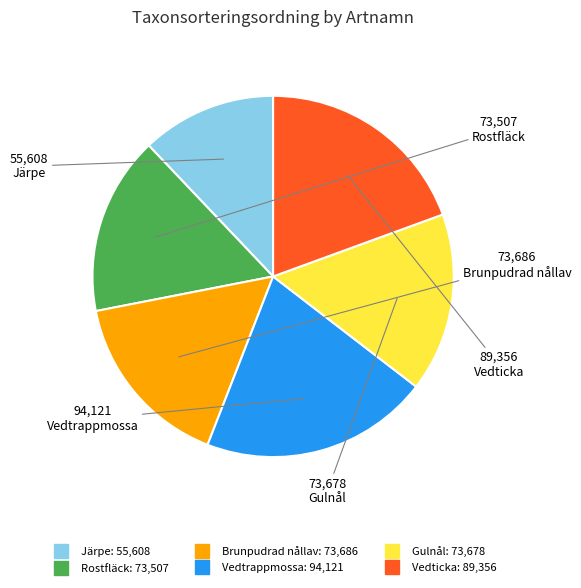

Which has a higher value, Järpe or Brunpudrad nållav?

Brunpudrad nållav